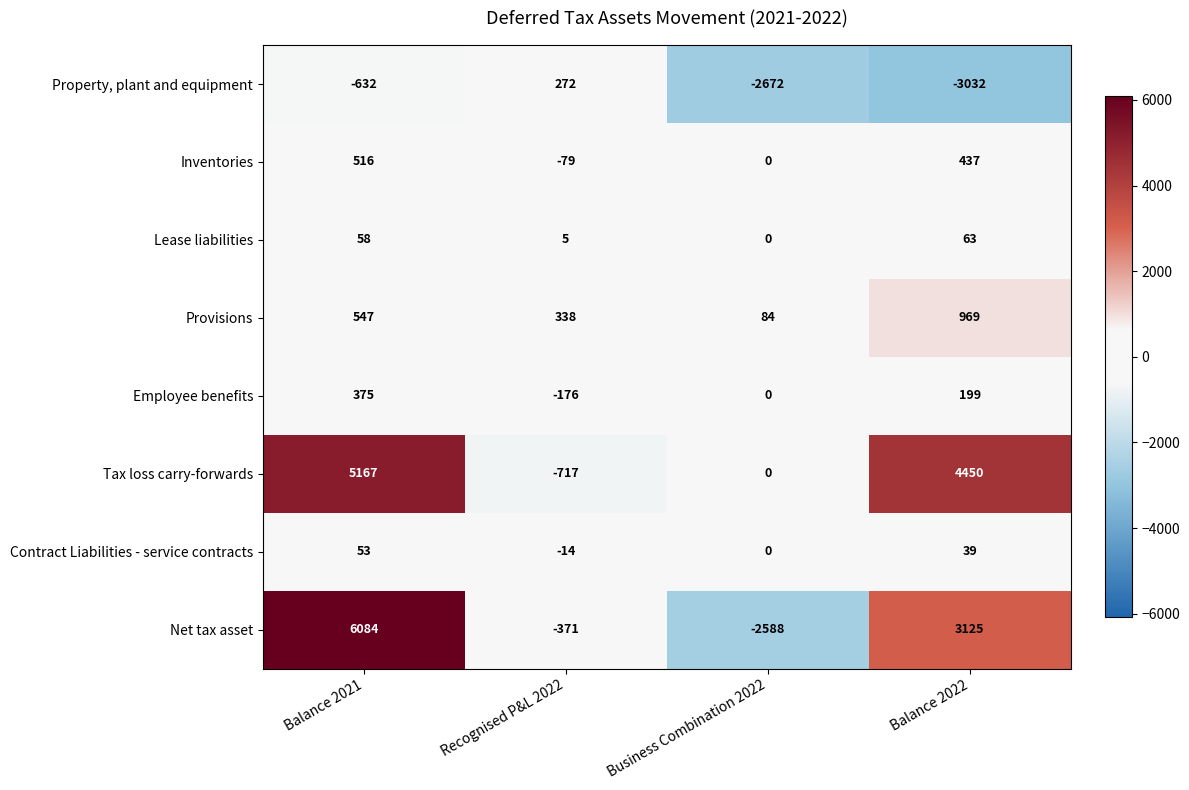

Rank the series by their maximum value, from lowest to highest.

Contract Liabilities - service contracts, Lease liabilities, Property, plant and equipment, Employee benefits, Inventories, Provisions, Tax loss carry-forwards, Net tax asset